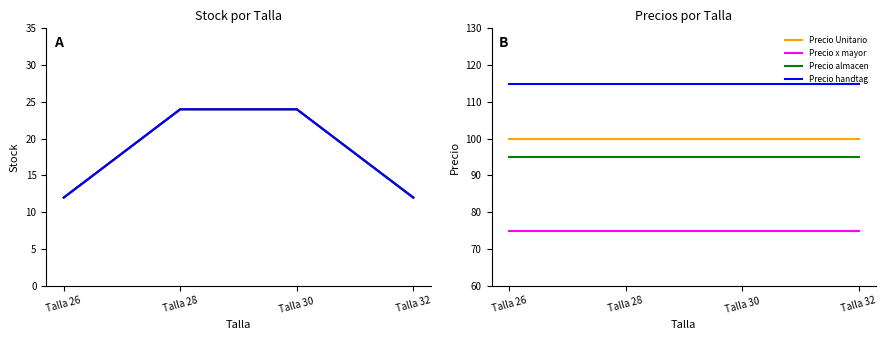

At which label is Stock Petite closest to 18?

26